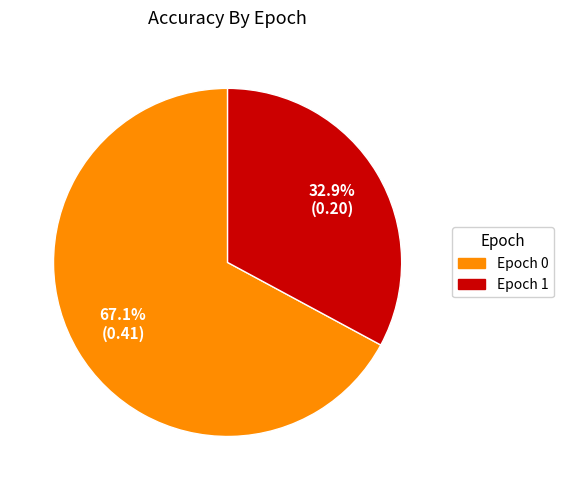

How many segments does this pie chart have?

2